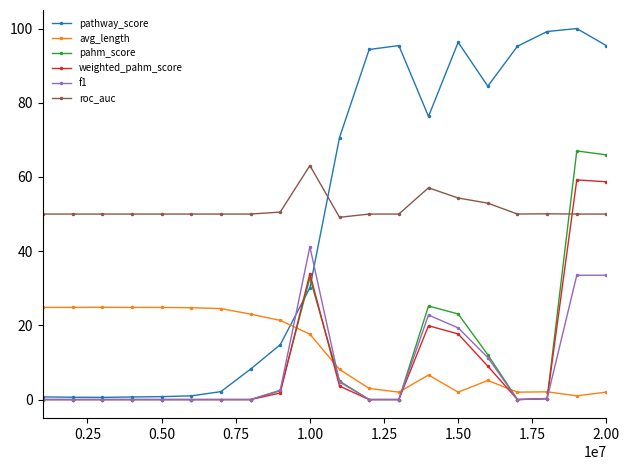

At how many categories does at least one series exceed 39?

20